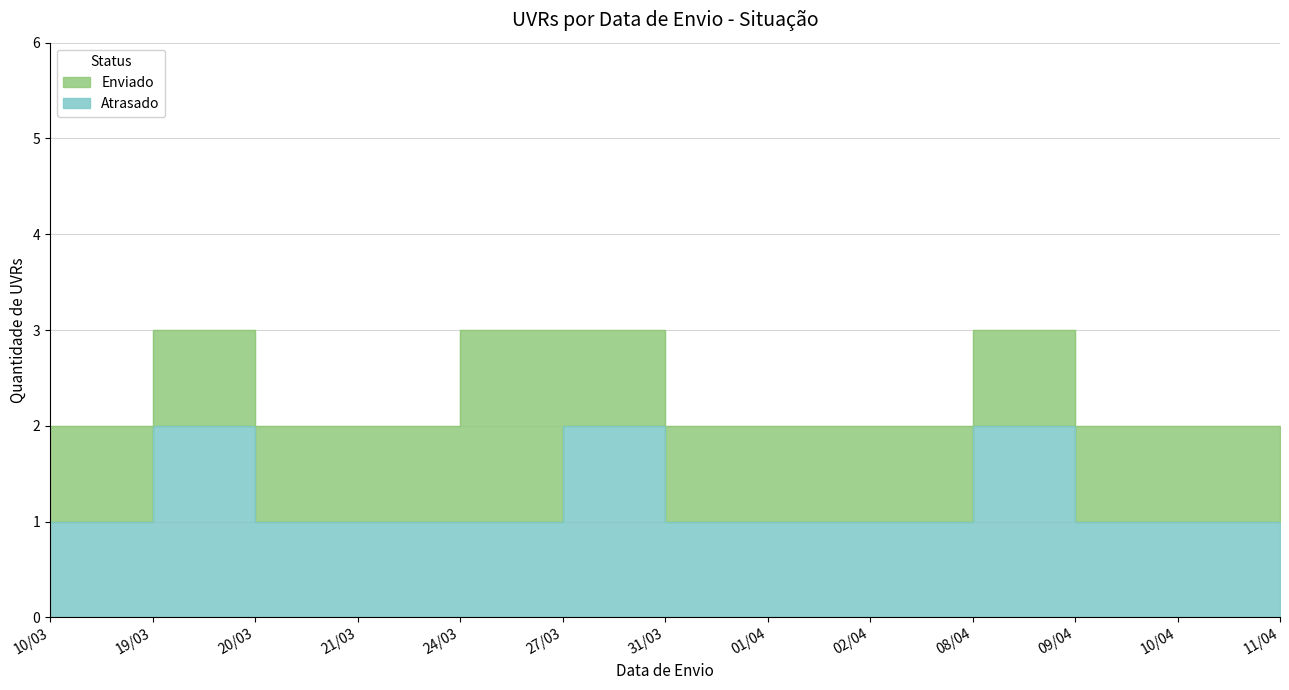

The chart shows a value of 2 at 27/03. True or false?

True